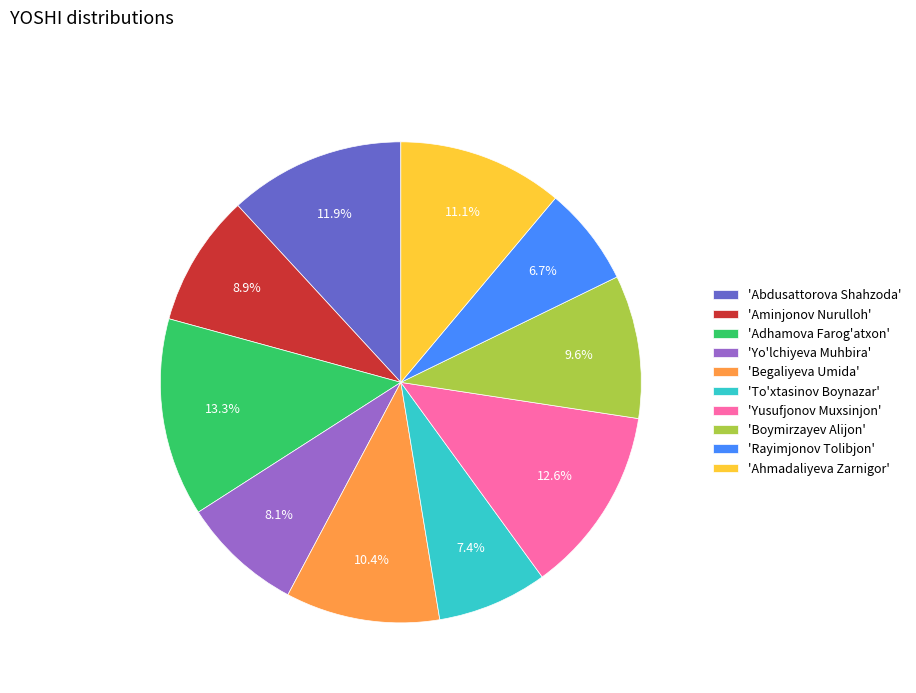

Count the number of slices in the pie.

10